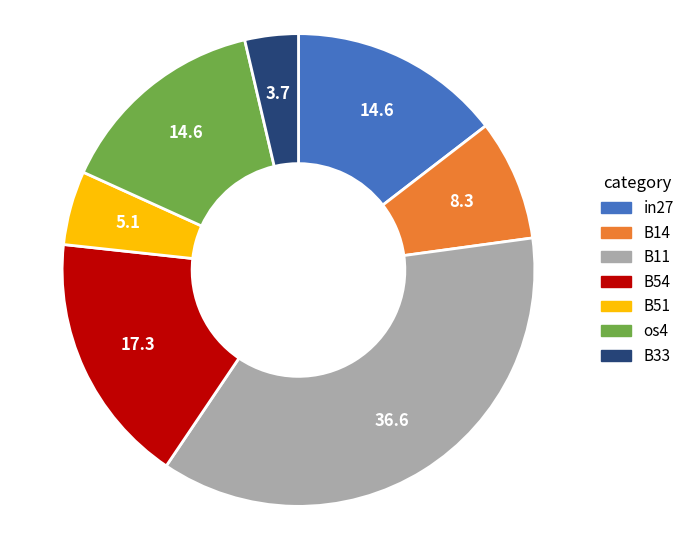

Which has a higher value, B11 or os4?

B11